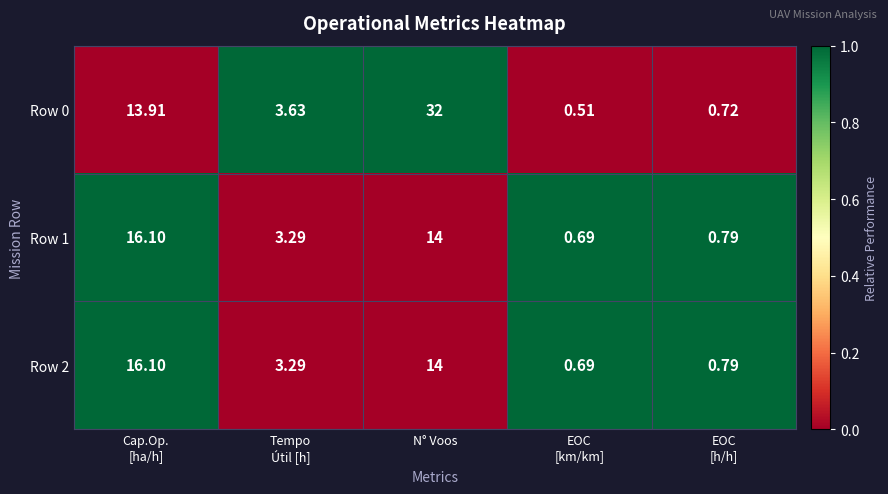

At which category does the chart reach its peak across all series?

N° Voos